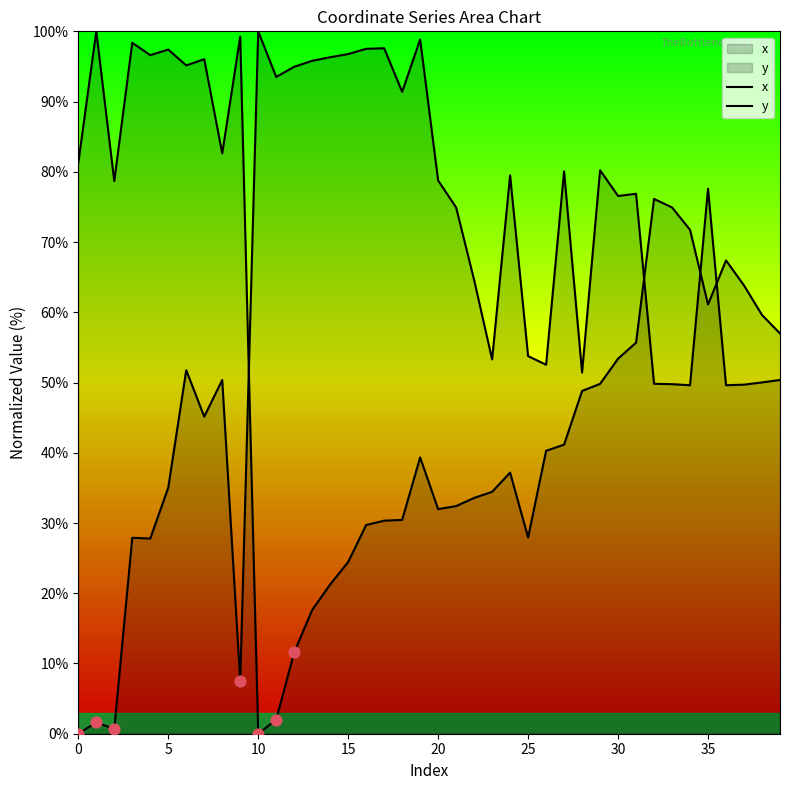

How many lines are shown in the chart?

2